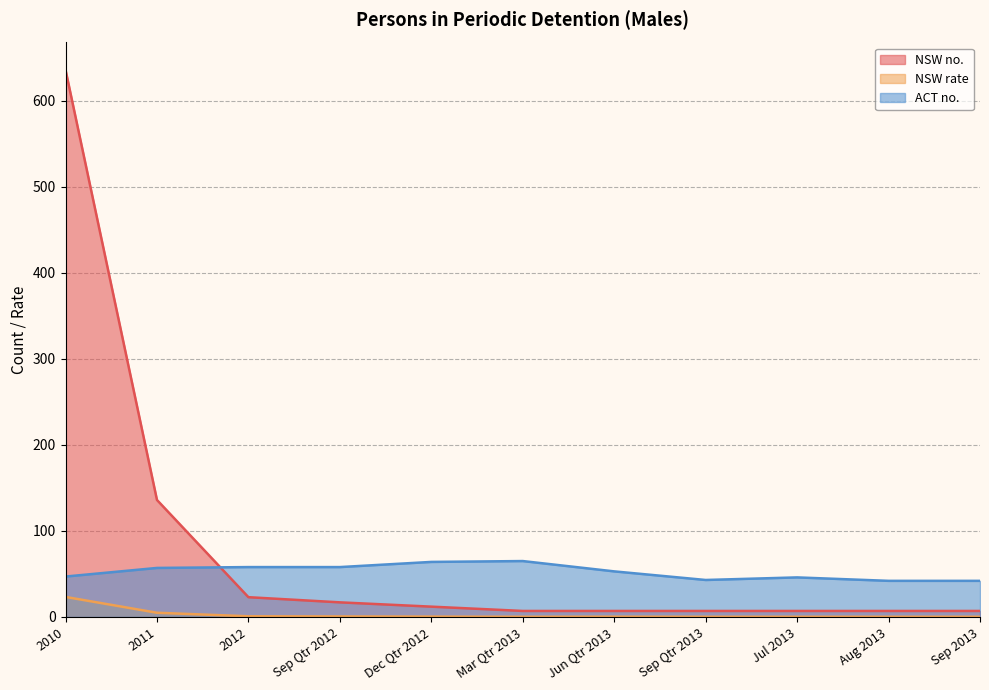

Which series has the widest spread of values?

NSW no.